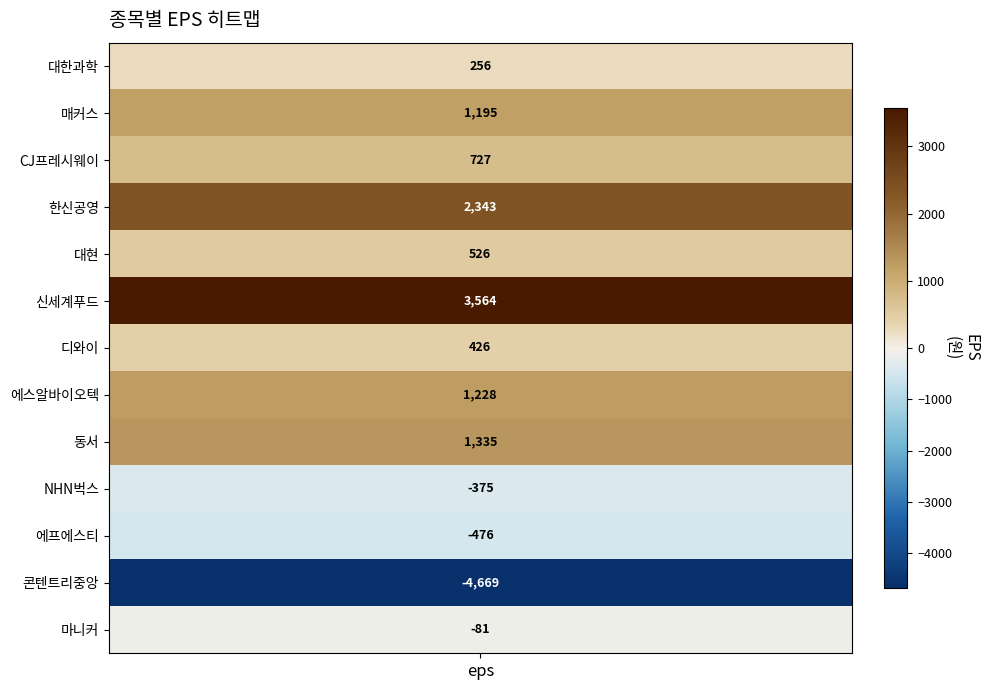

Reading right to left, list all the values displayed in this chart.

-81.0	-4668.7	-475.7	-375.0	1335.0	1228.0	426.0	3564.0	526.0	2343.0	727.0	1195.0	256.0